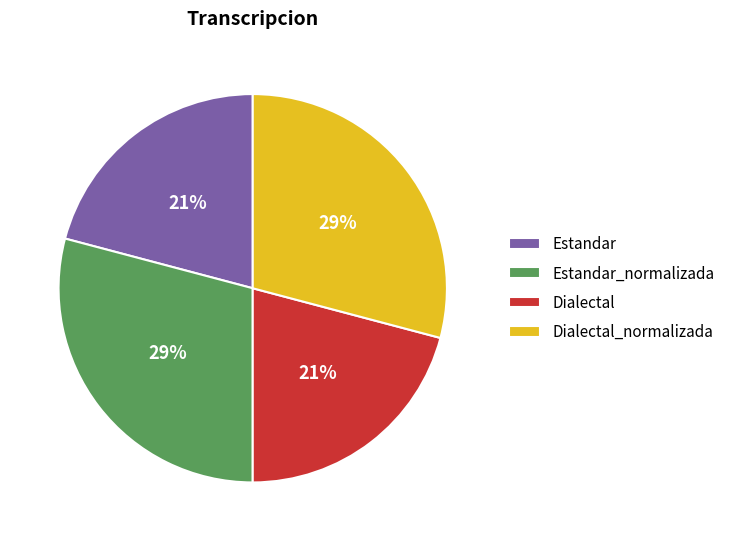

Approximately how many times larger is the value at Estandar_normalizada compared to Estandar?

1.4